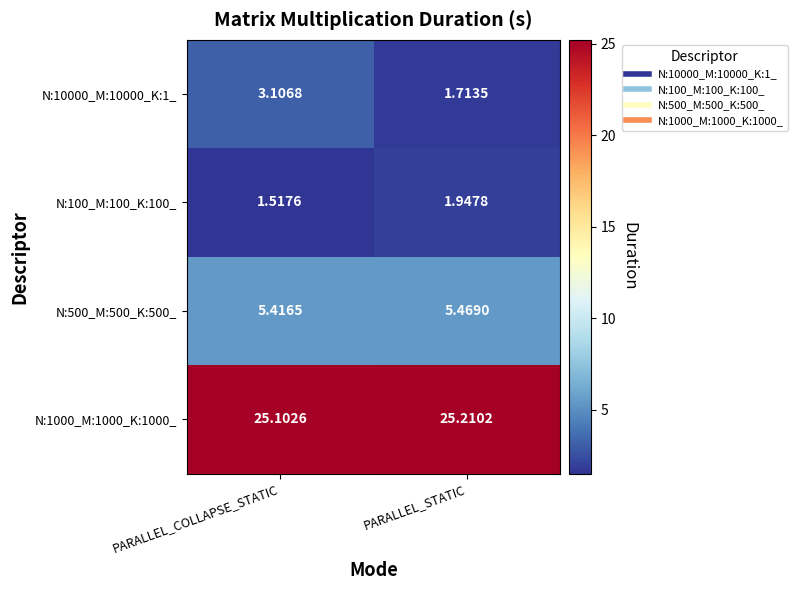

What is the difference between the highest and lowest values at PARALLEL_COLLAPSE_STATIC?

23.6